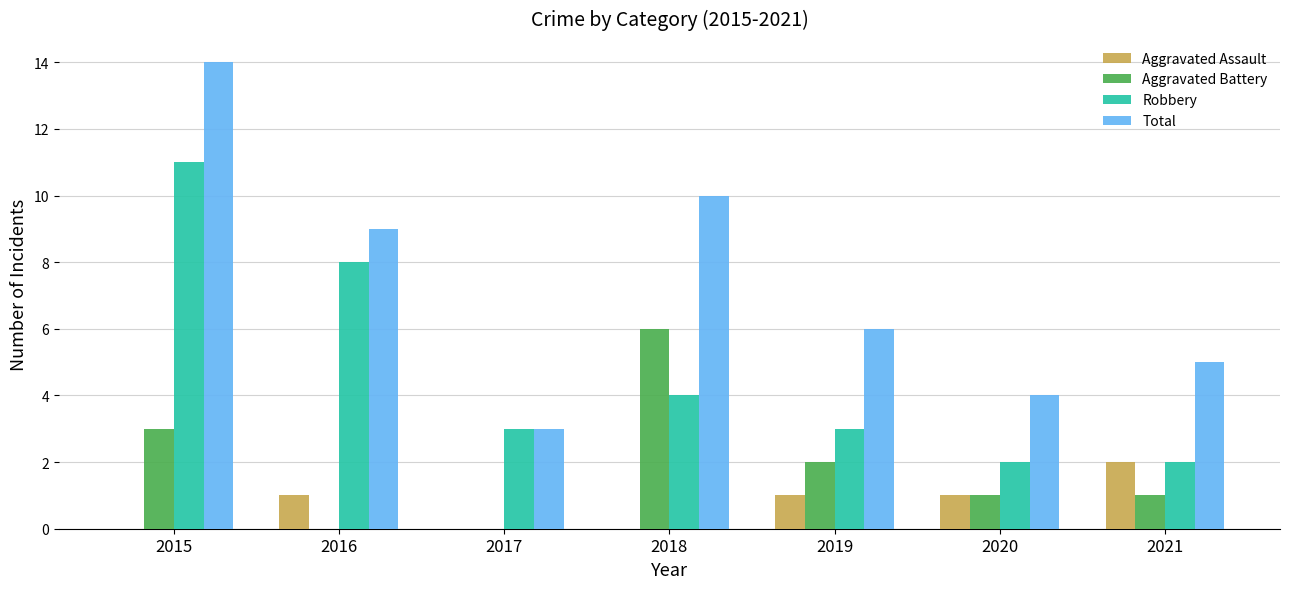

How many series are shown in this chart?

4